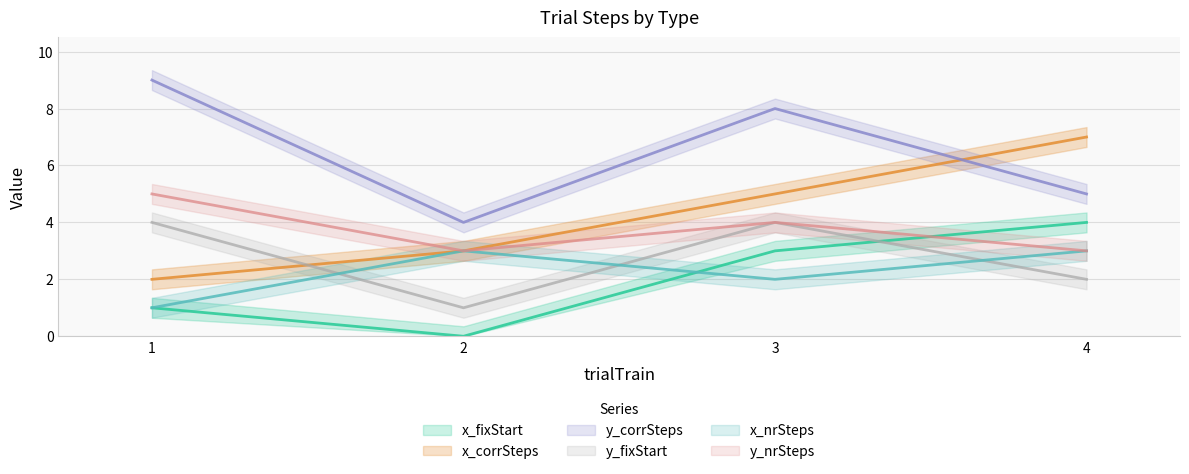

Reading right to left, list all the values displayed in this chart.

x_fixStart: 4=4	3=3	2=0	1=1
x_corrSteps: 4=7	3=5	2=3	1=2
y_corrSteps: 4=5	3=8	2=4	1=9
y_fixStart: 4=2	3=4	2=1	1=4
x_nrSteps: 4=3	3=2	2=3	1=1
y_nrSteps: 4=3	3=4	2=3	1=5